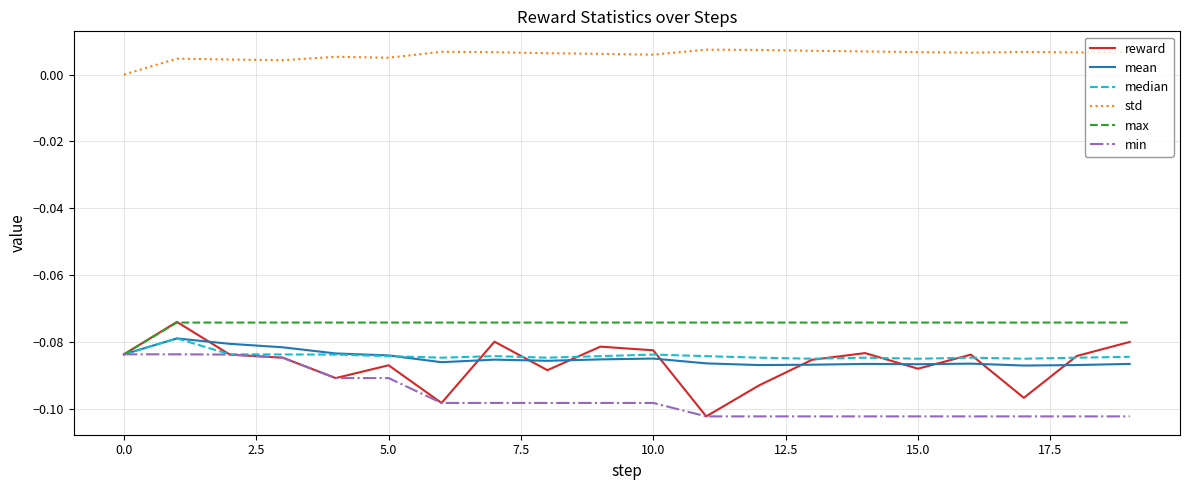

True or false: std and reward intersect in this chart.

False